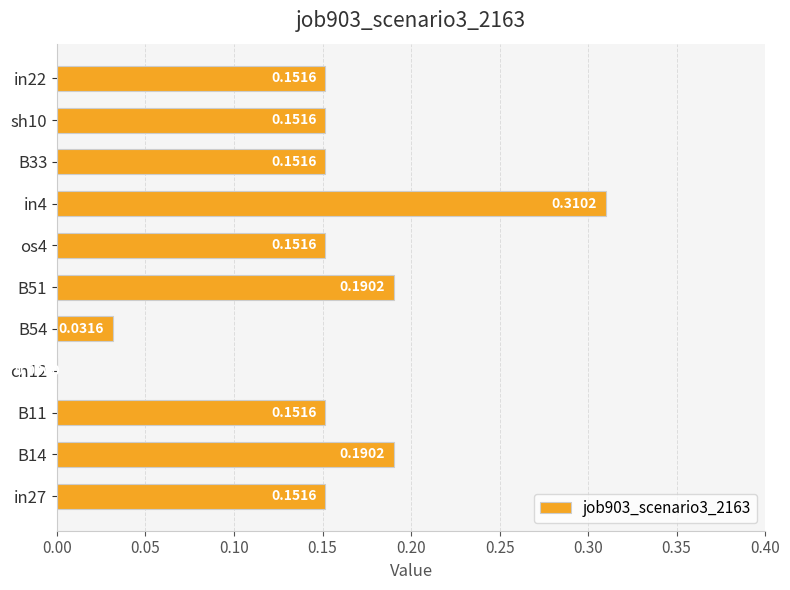

How many series are shown in this chart?

1